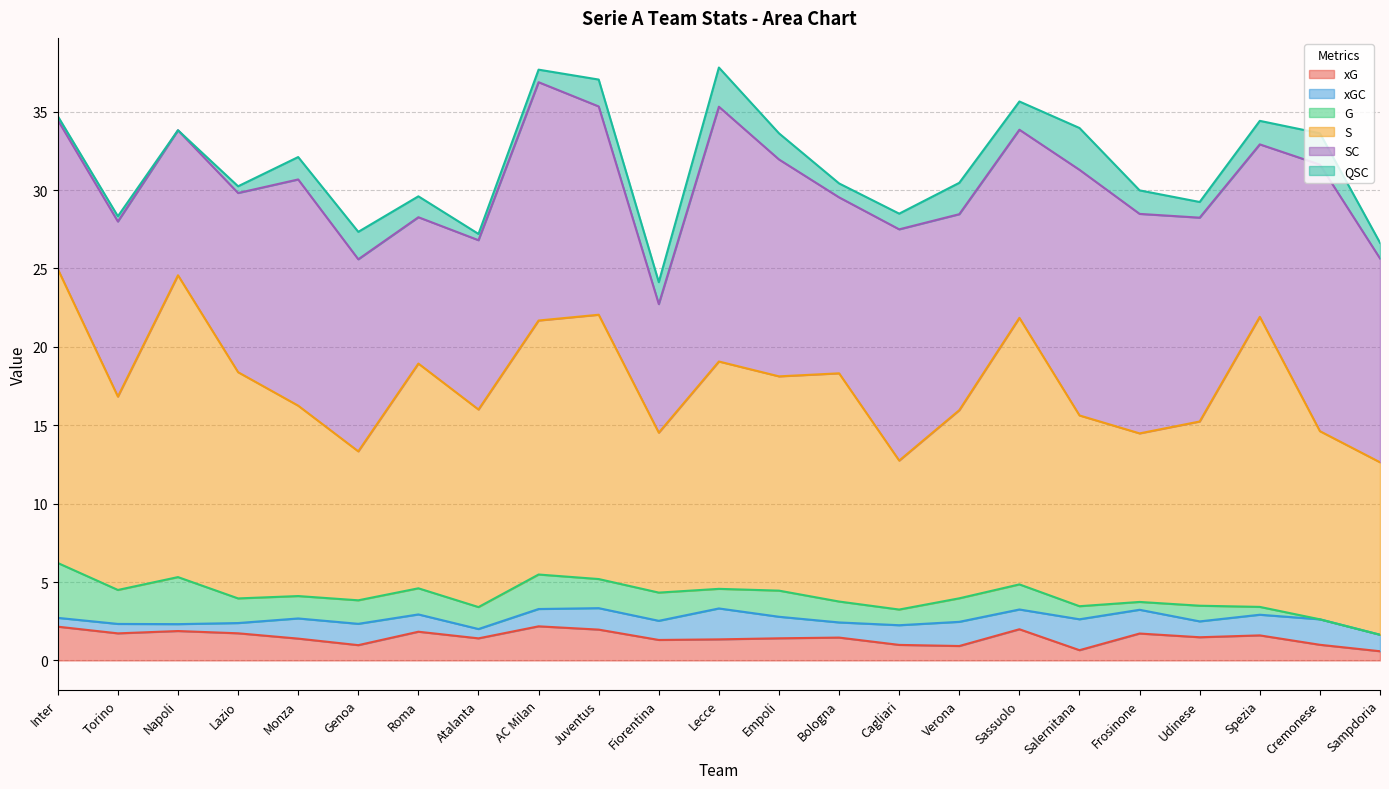

True or false: xGC and QSC cross at least once.

True